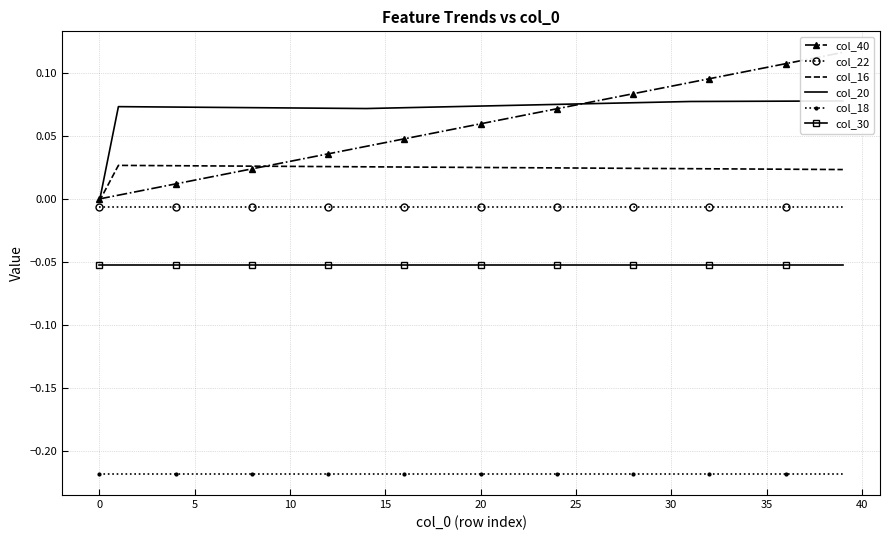

Which series has the largest total across all categories?

col_20